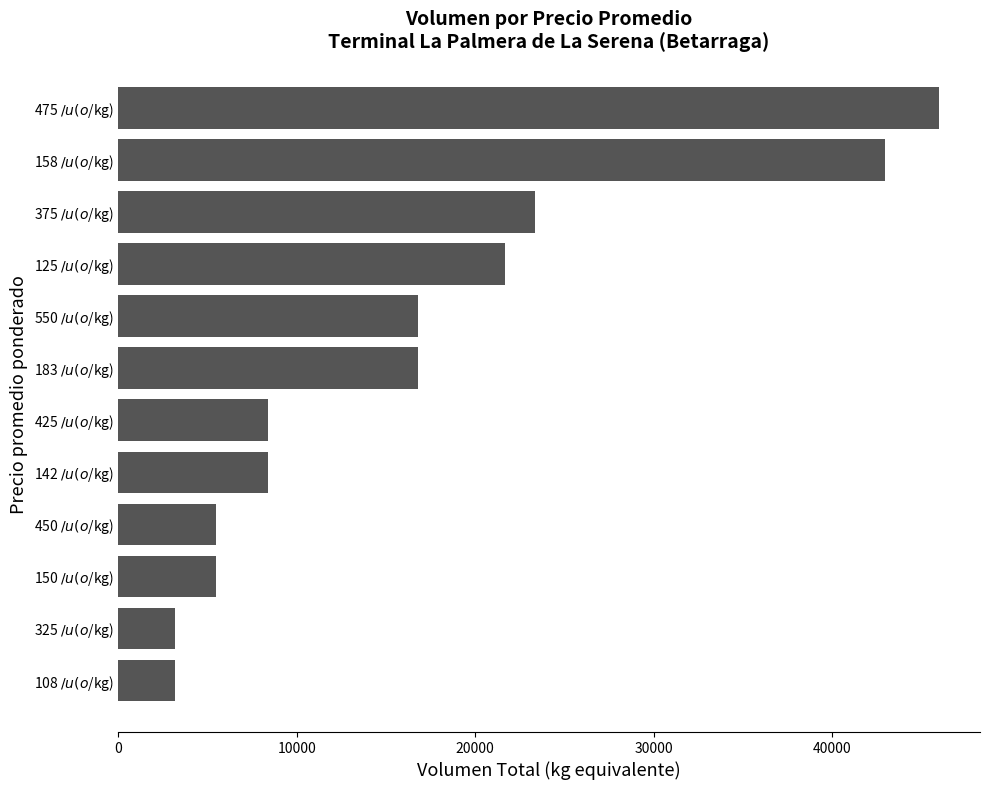

What is the sum of all values?

201820